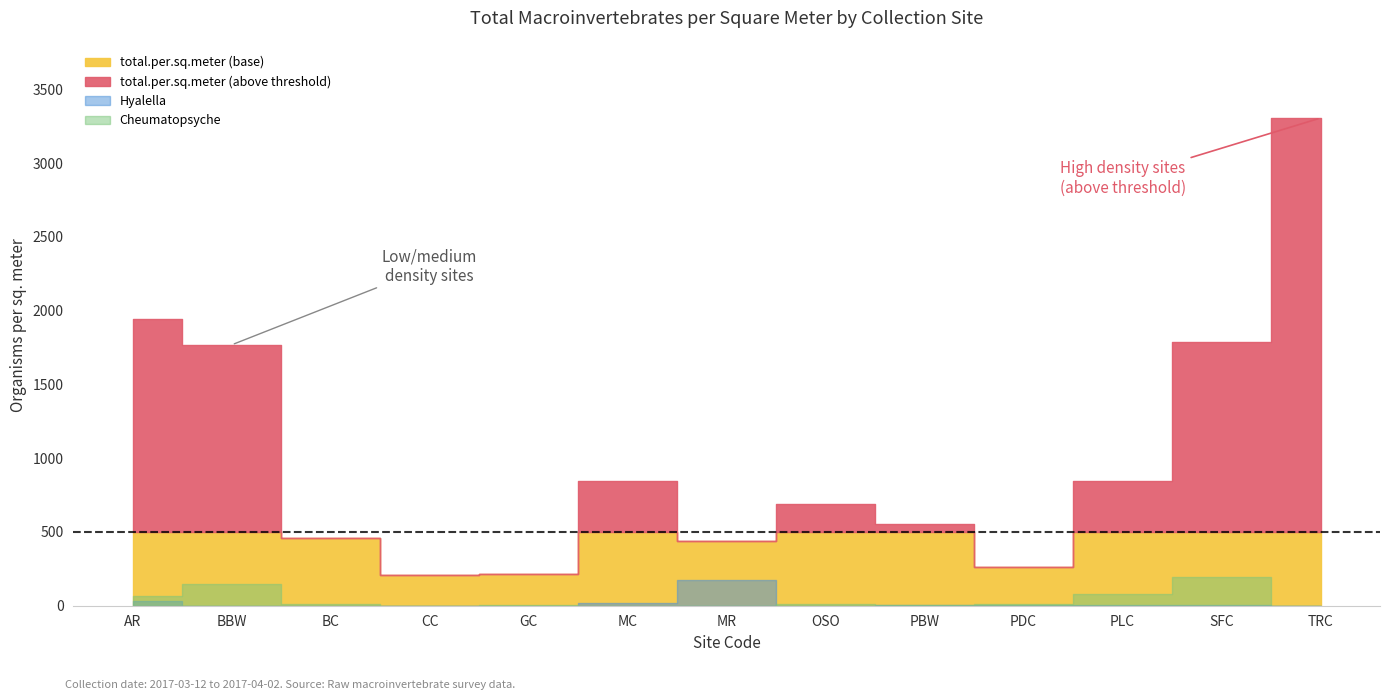

At which category does Cheumatopsyche reach its first local peak?

BBW